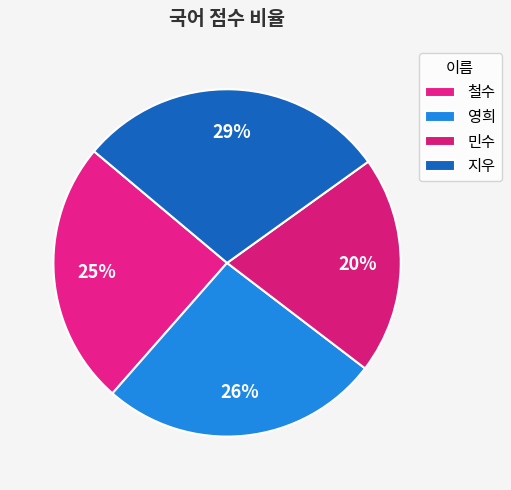

Rank the categories by value from lowest to highest.

민수, 철수, 영희, 지우